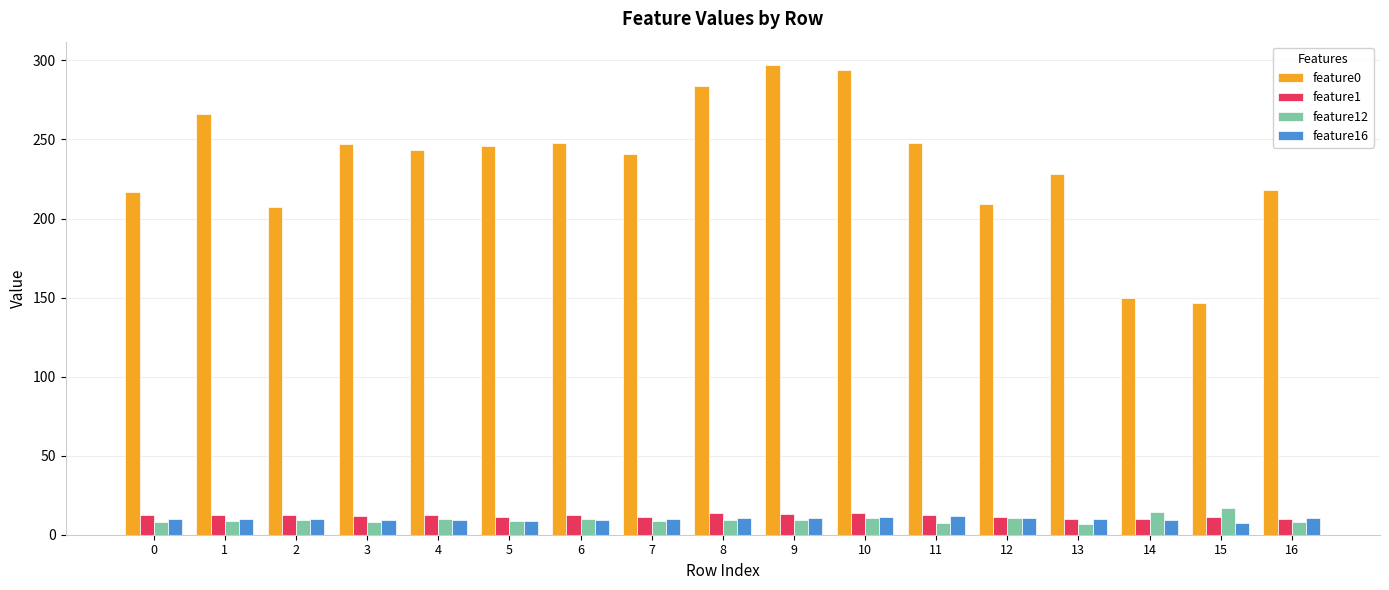

What are all the series names shown in the legend?

feature0, feature1, feature12, feature16